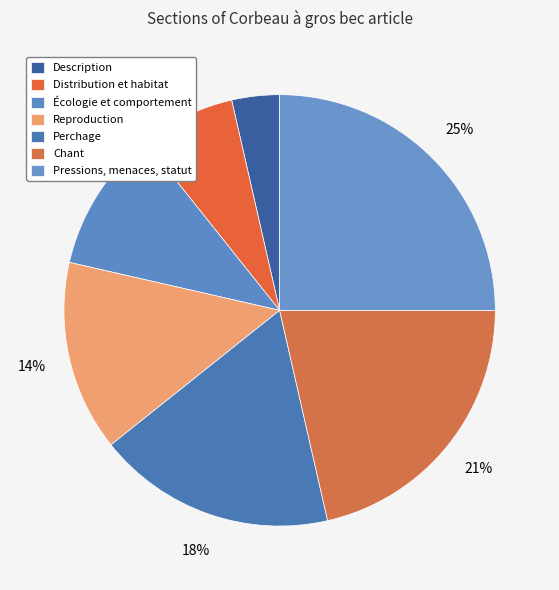

Is it true that Reproduction is 21% of the pie?

False